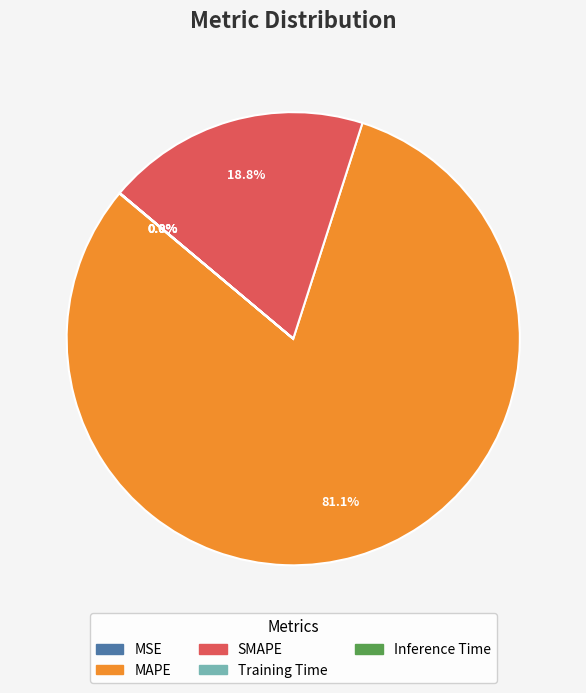

What is the majority slice?

MAPE